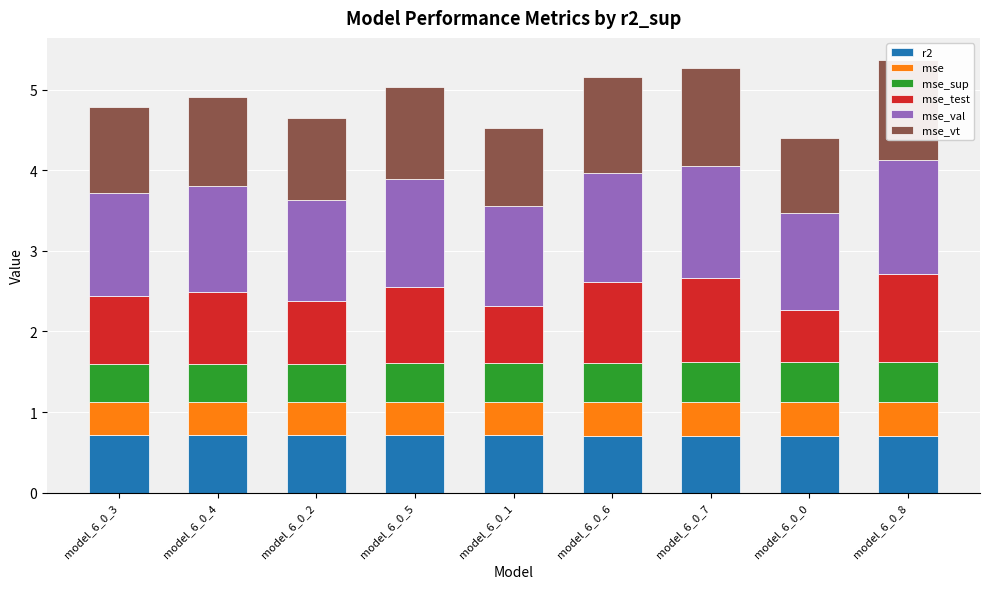

List the series in order of their peak value, lowest first.

mse, mse_sup, r2, mse_test, mse_vt, mse_val